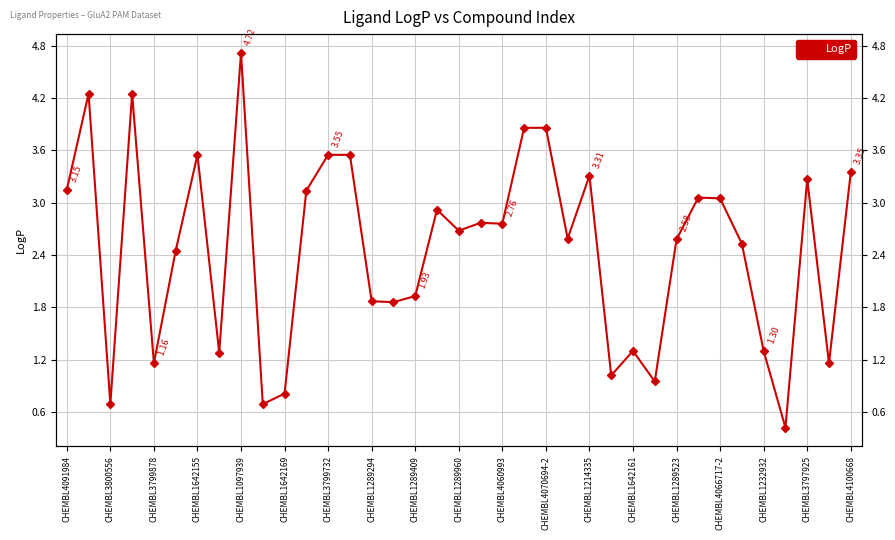

What is the average value?

2.5